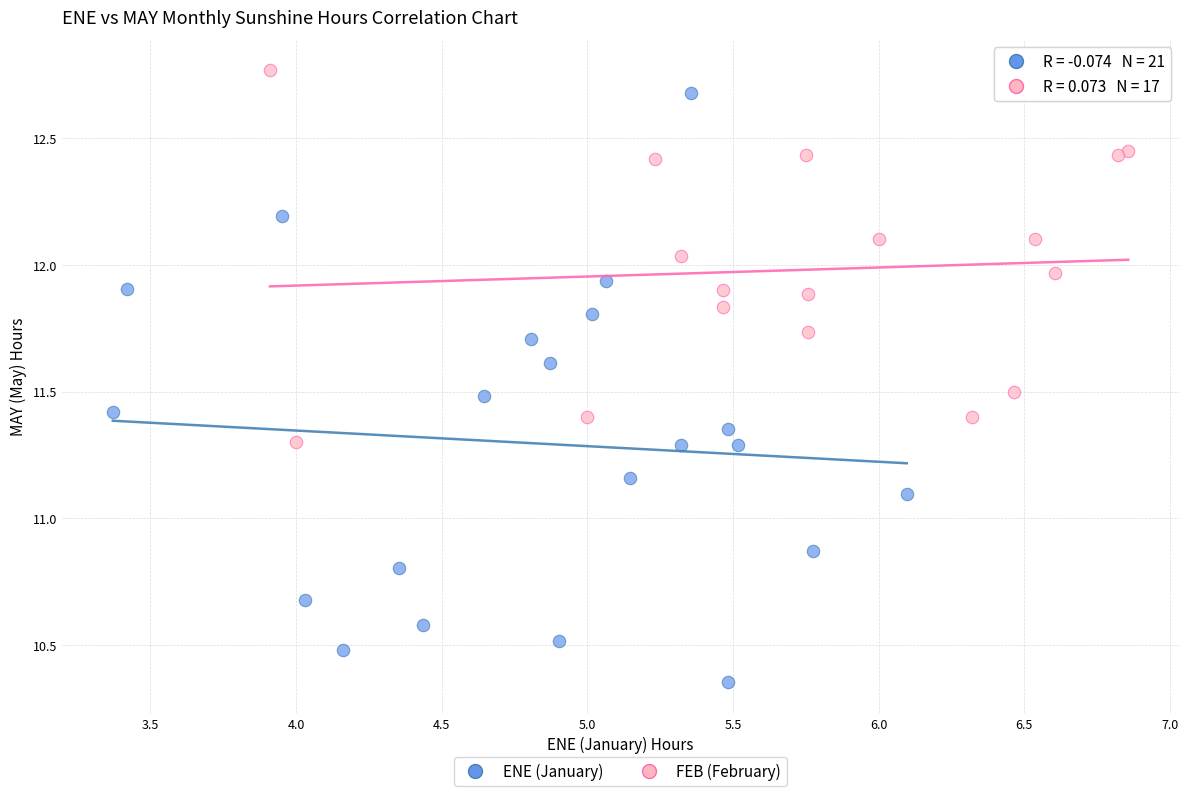

Which series has the widest spread of Y values?

ENE (January)